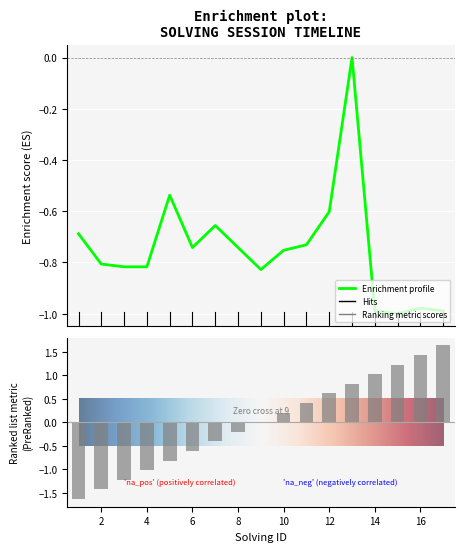

Rank the categories by solving_id value from highest to lowest.

17, 16, 15, 14, 13, 12, 11, 10, 9, 8, 7, 6, 5, 4, 3, 2, 1